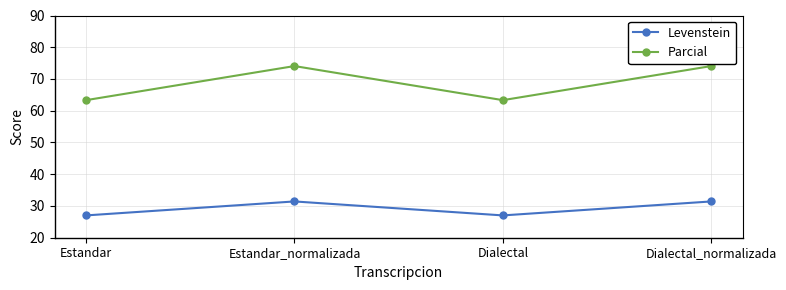

At how many categories does at least one series exceed 42?

4